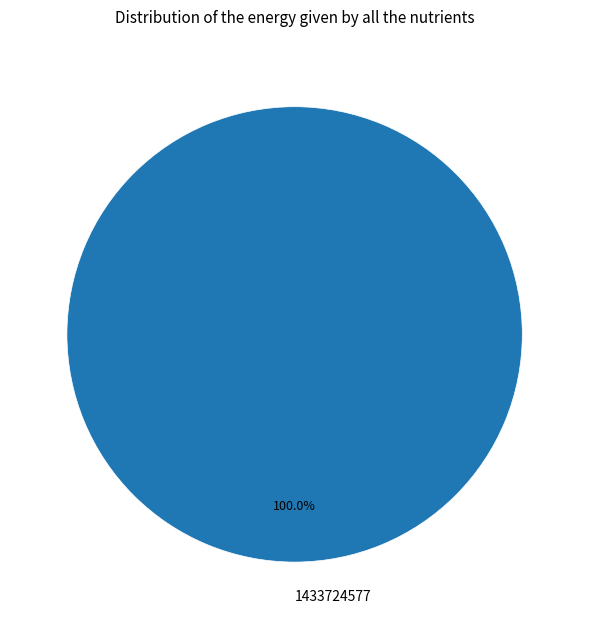

Does any single category account for the majority?

Yes